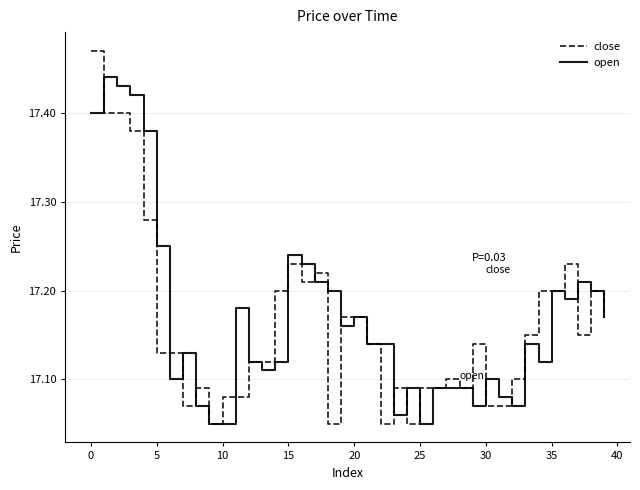

What are all the series names shown in the legend?

close, open